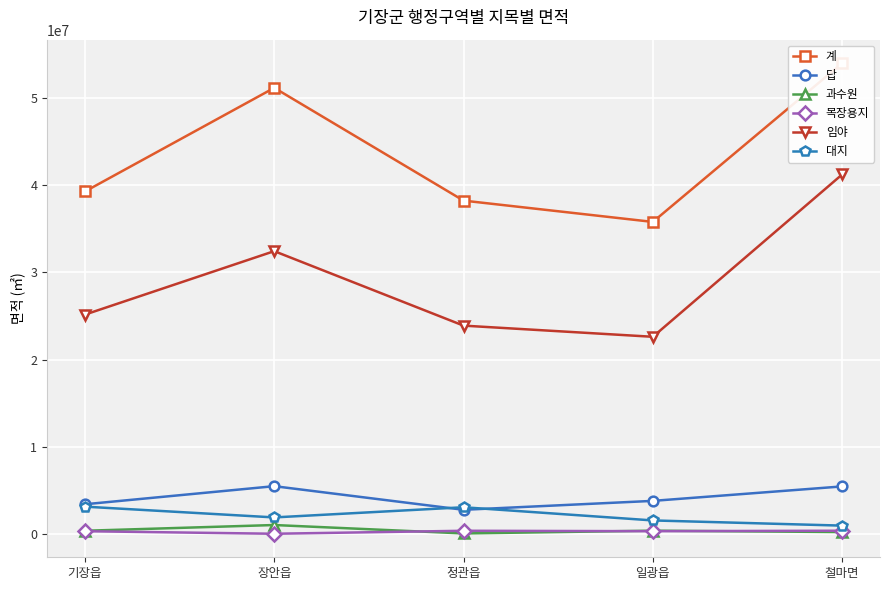

Is it true that 대지 equals 1573165.2 at 일광읍?

True